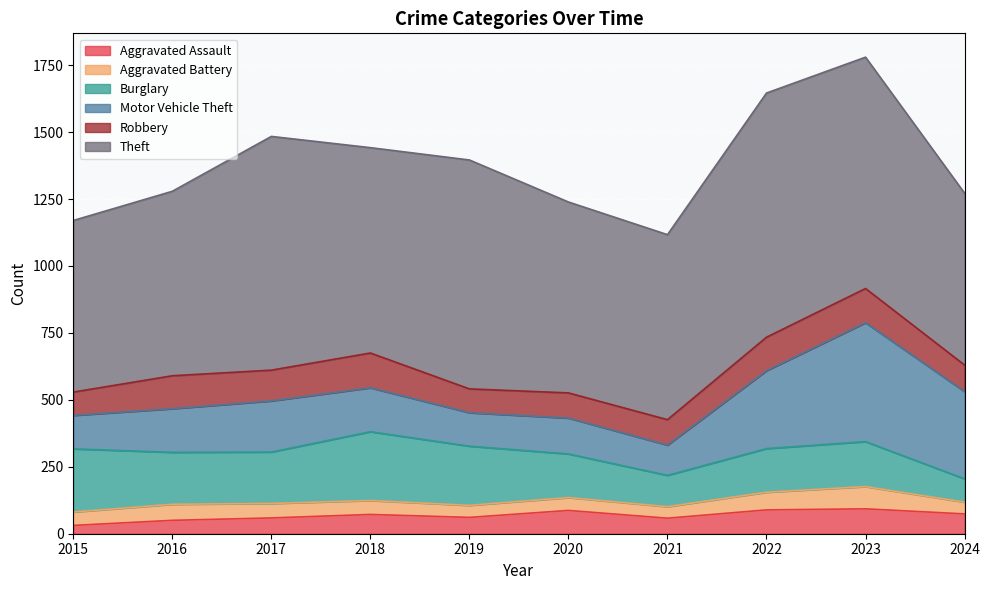

Rank the categories by Motor Vehicle Theft value from highest to lowest.

2023, 2024, 2022, 2017, 2018, 2016, 2020, 2015, 2019, 2021